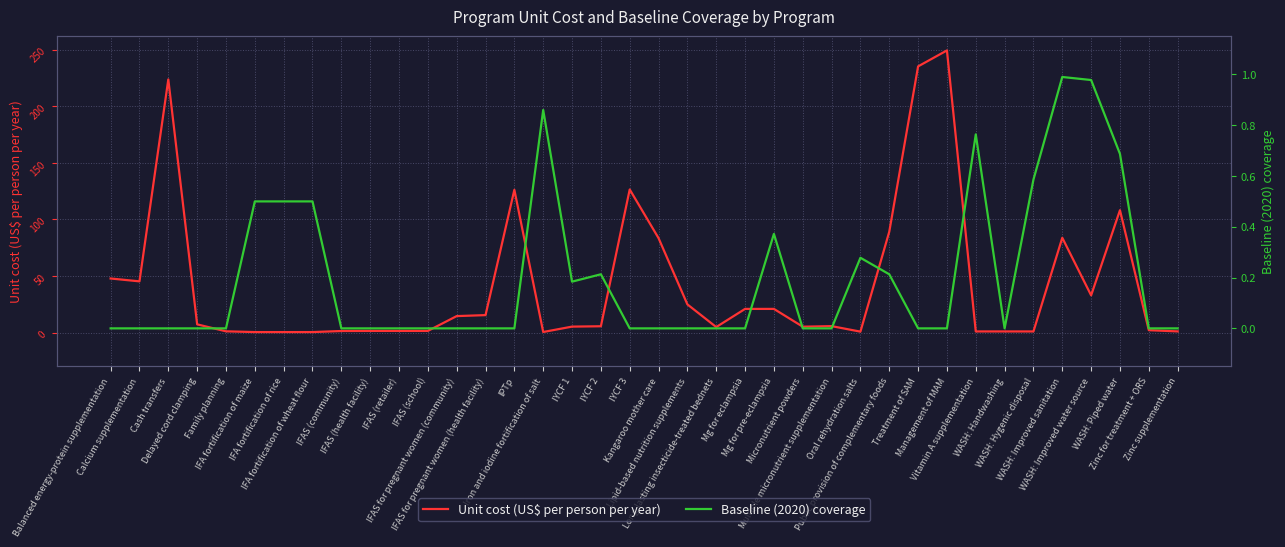

What is the spread (max minus min) of values at Family planning?

1.1